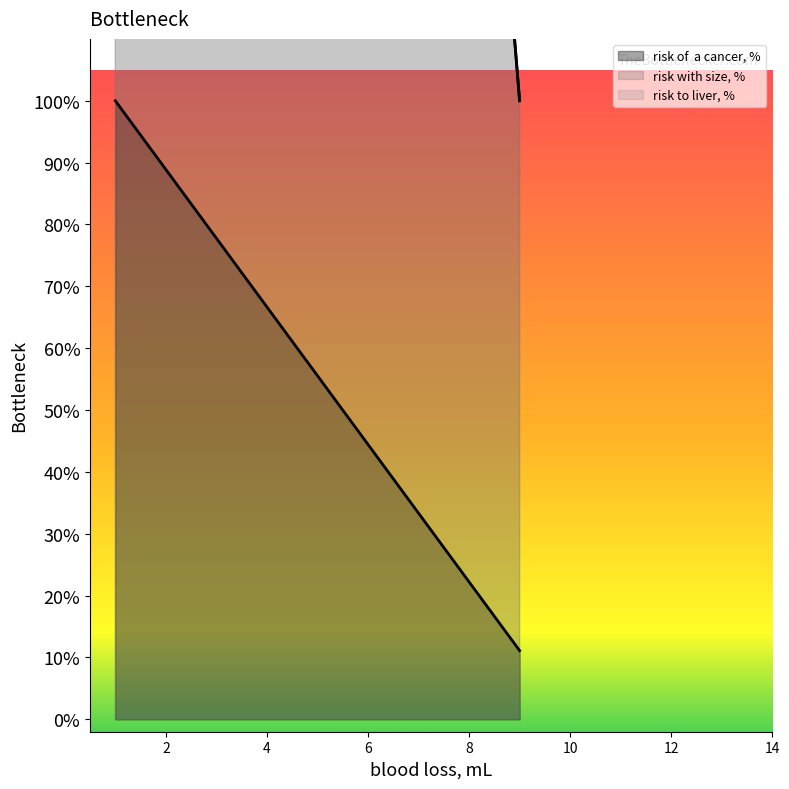

At which category is the sum across all series the highest?

1